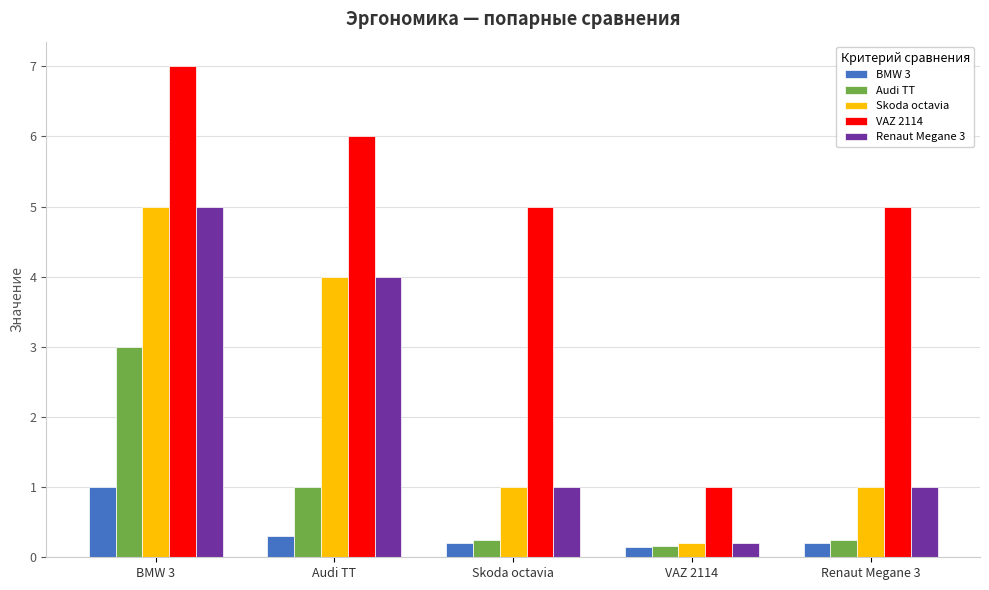

The value of Skoda octavia at Audi TT is 4.0. True or false?

True